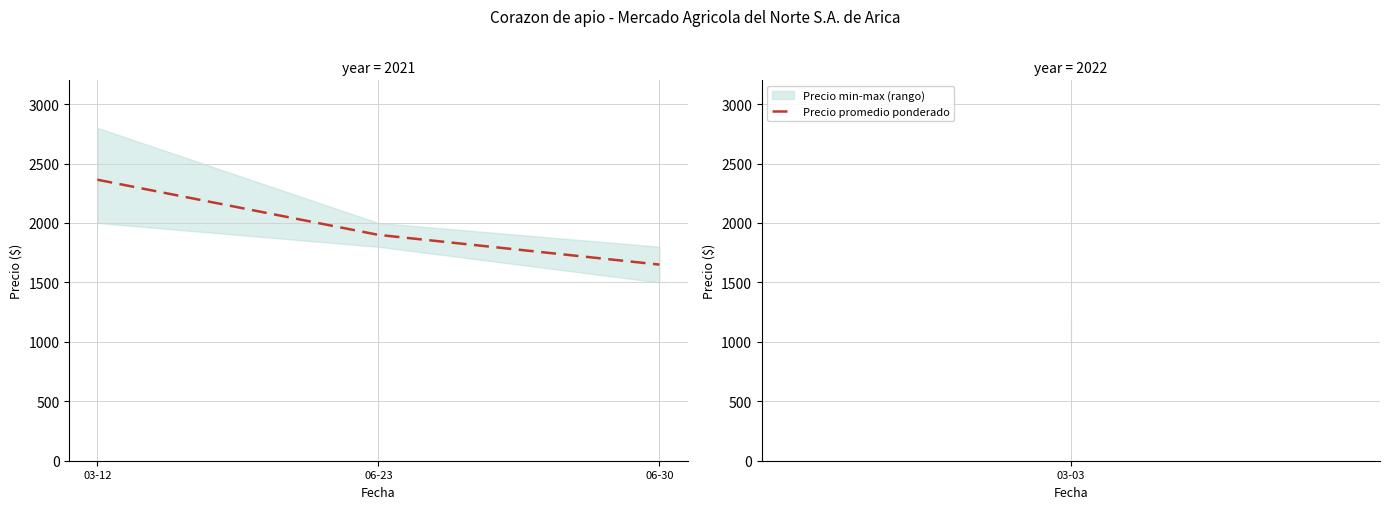

Reading right to left, list all the values displayed in this chart.

06-30=1650	06-23=1900	03-12=2364